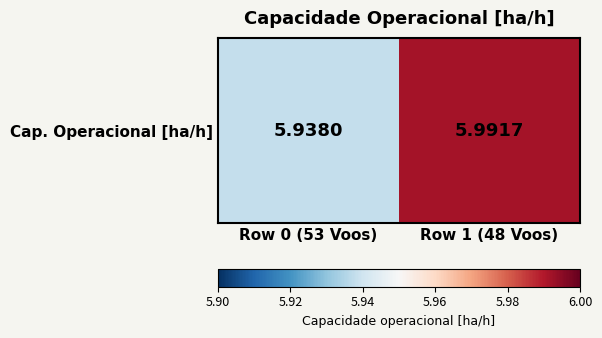

List the labels in order of value, smallest first.

Row 0 (53 Voos), Row 1 (48 Voos)